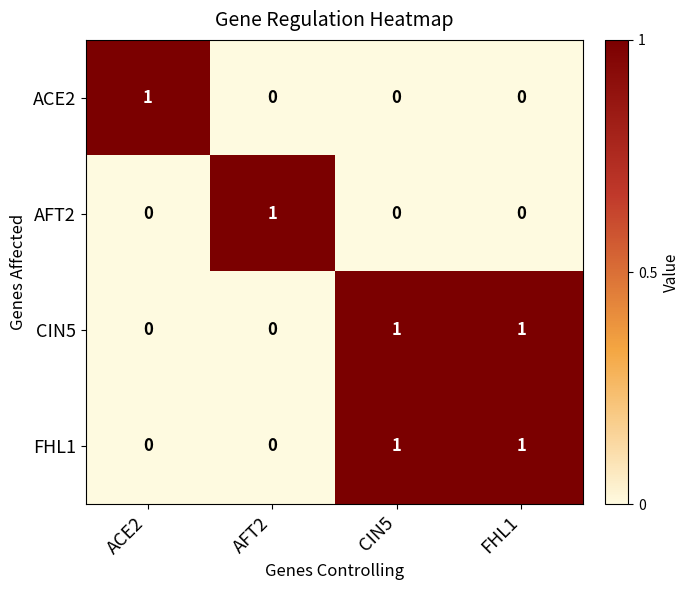

Is it true that CIN5 equals 0 at ACE2?

True